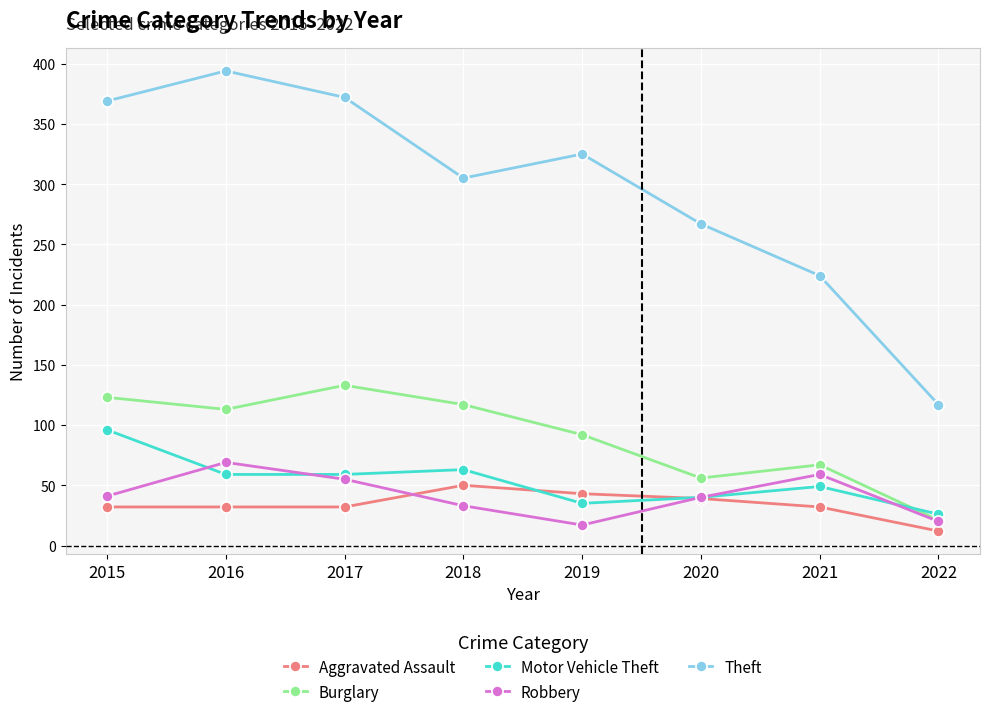

Rank the series by their maximum value, from lowest to highest.

Aggravated Assault, Robbery, Motor Vehicle Theft, Burglary, Theft